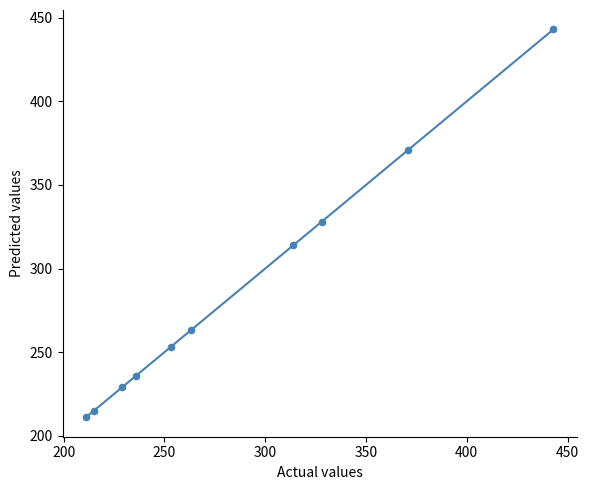

What is the range of X values (max minus min)?

232